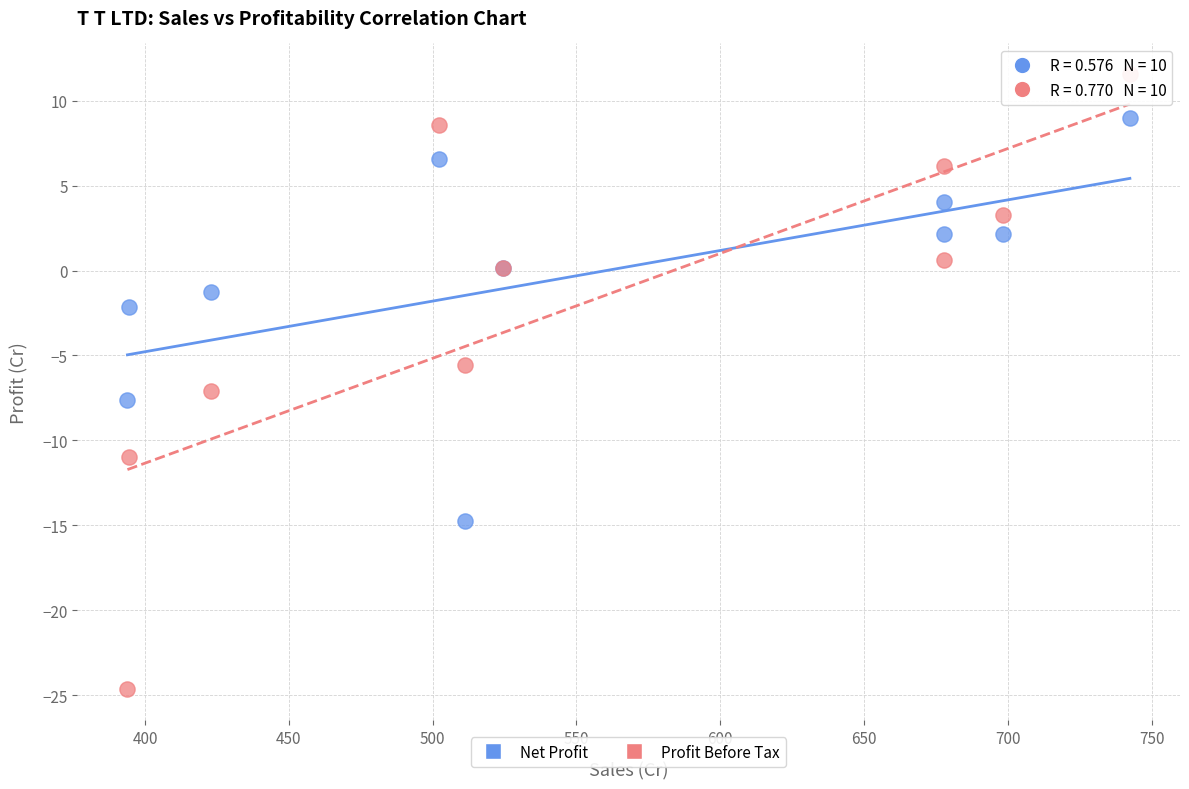

Which series contains the lowest Y value?

Profit Before Tax